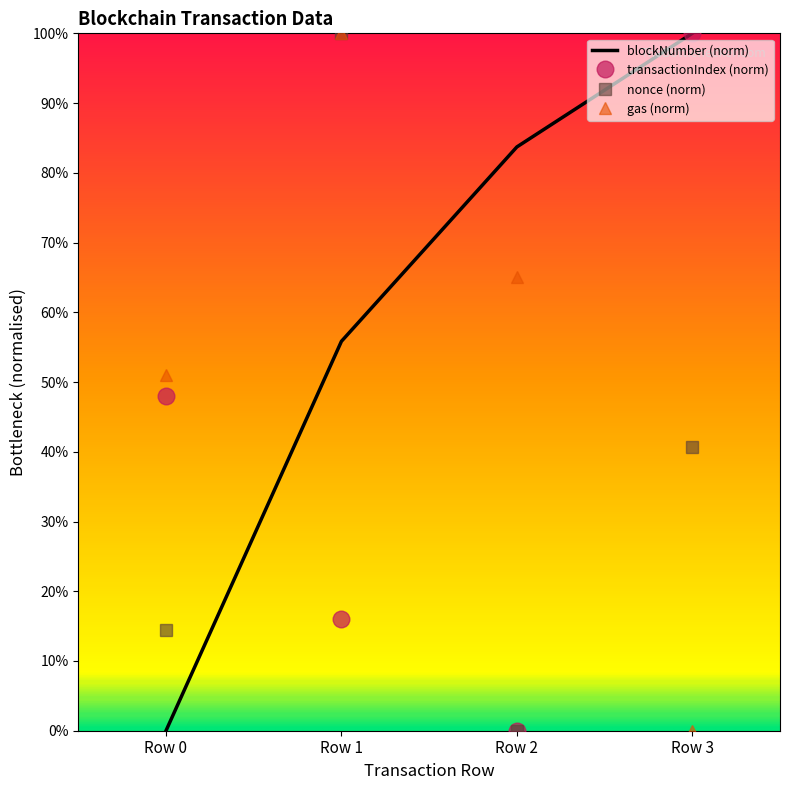

What are all the series names shown in the legend?

blockNumber (norm), transactionIndex (norm), nonce (norm), gas (norm)